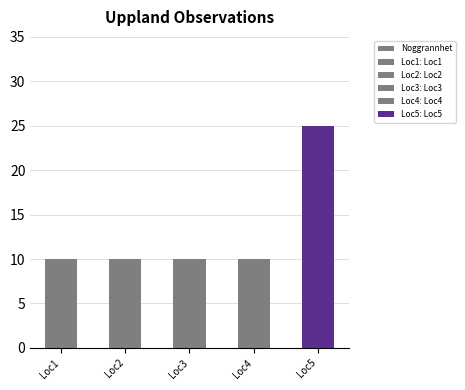

Read the value at Loc4, to the nearest 10.

10